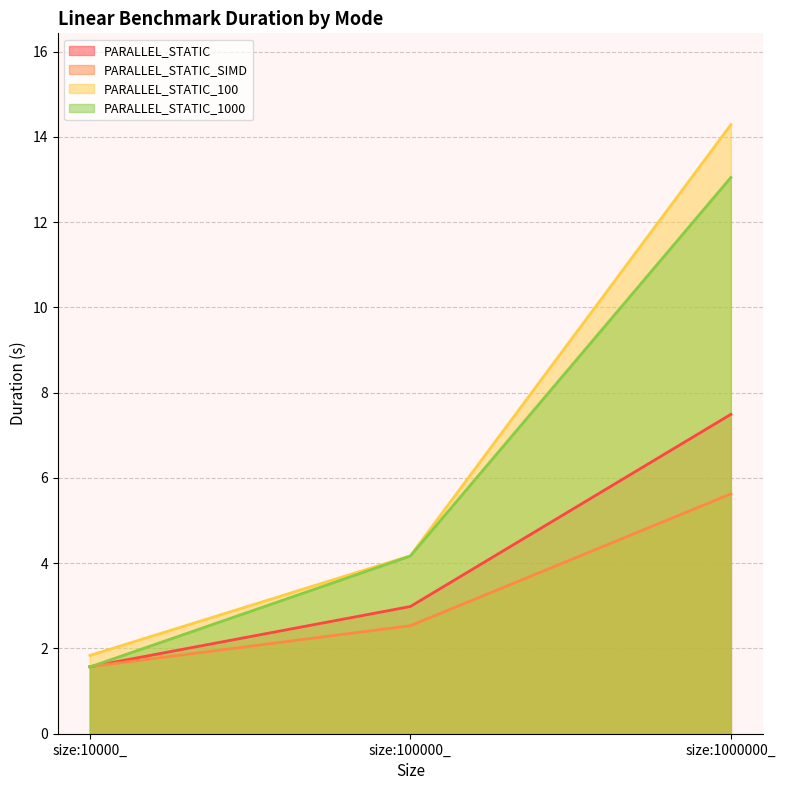

Rank the series by their maximum value, from lowest to highest.

PARALLEL_STATIC_SIMD, PARALLEL_STATIC, PARALLEL_STATIC_1000, PARALLEL_STATIC_100